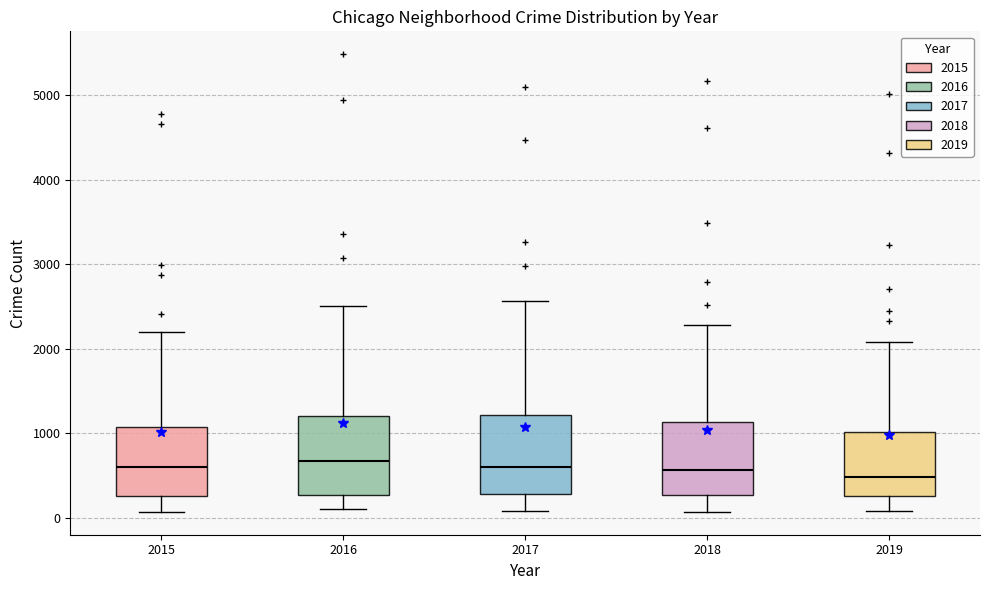

Where does the median line of the box at x = 2017 sit on the y-axis? The values are not printed on the chart, so give them approximately, as read against the axis.

600